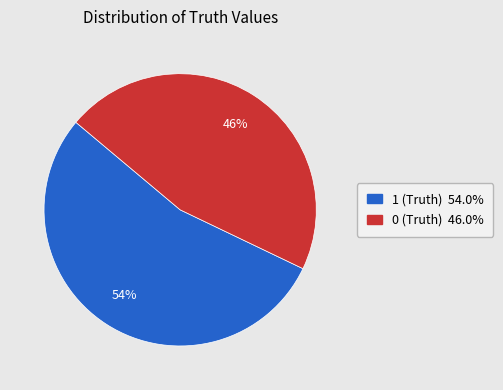

Which has a higher value, 0 (Truth) or 1 (Truth)?

1 (Truth)